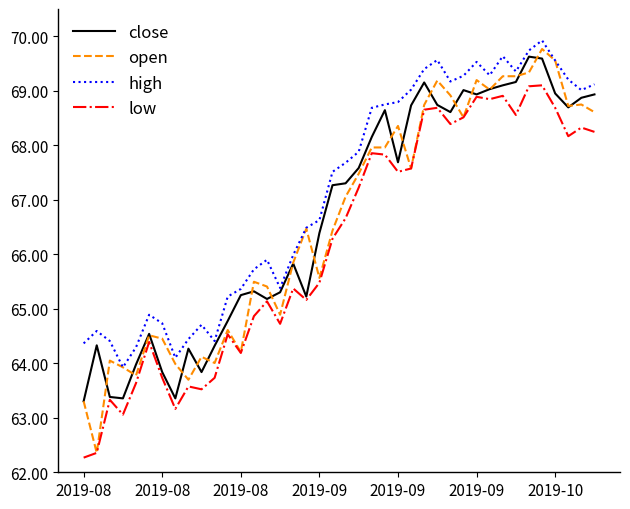

In high, how many points are higher than both neighbors (excluding endpoints)?

8